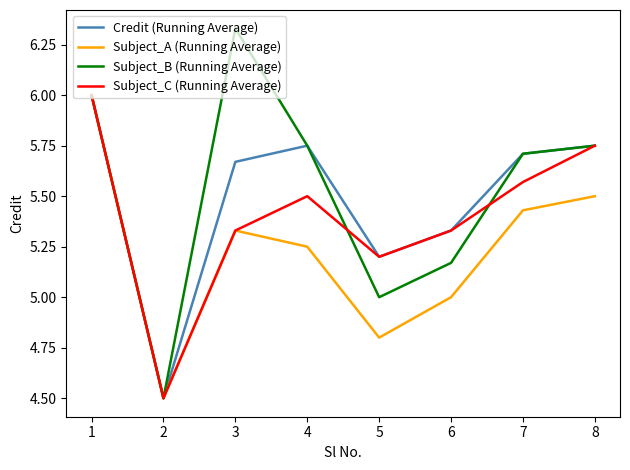

Which category has the lowest value in the Credit (Running Average) series?

2